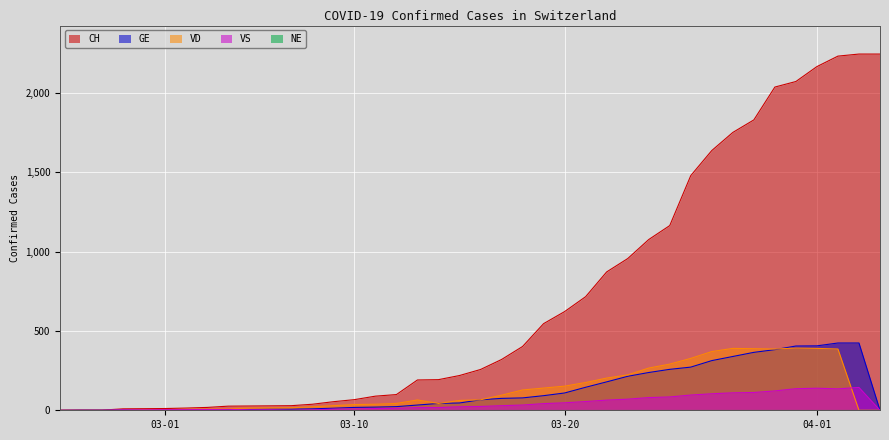

Is it true that VS equals 22 at 2020-03-15?

True